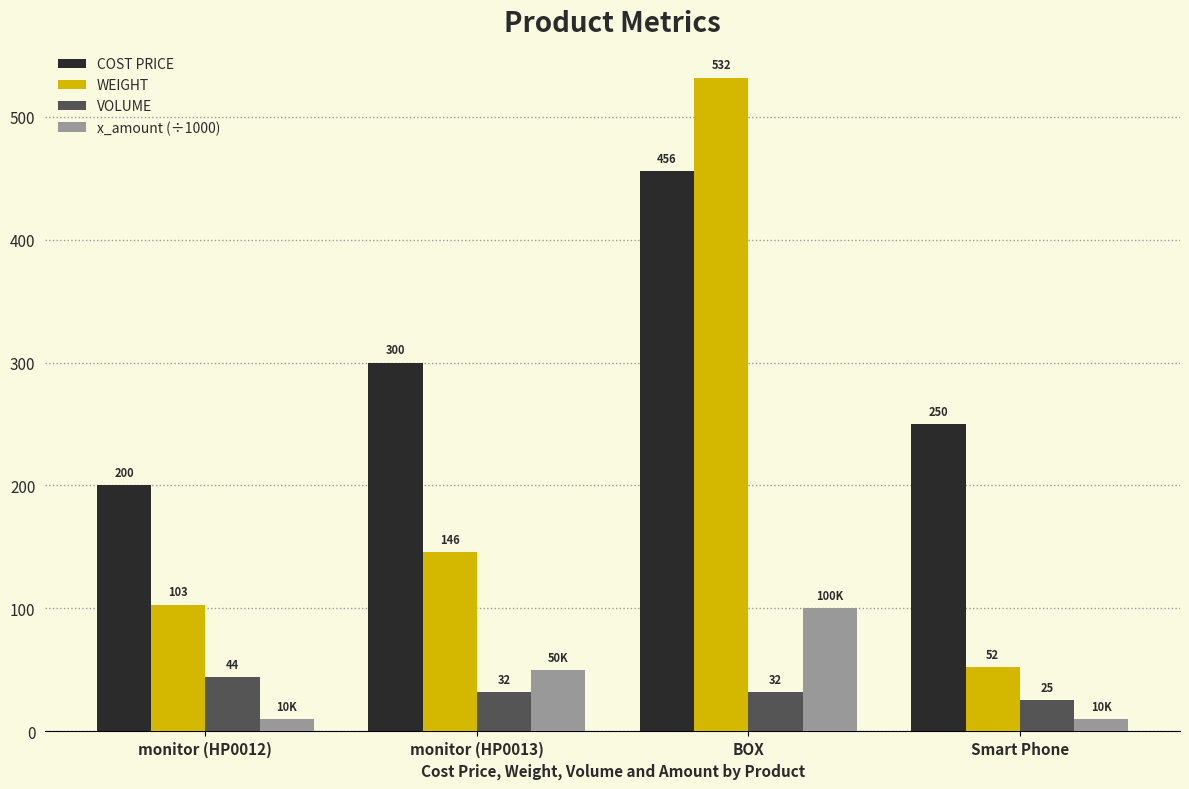

At how many categories does at least one series exceed 471?

1